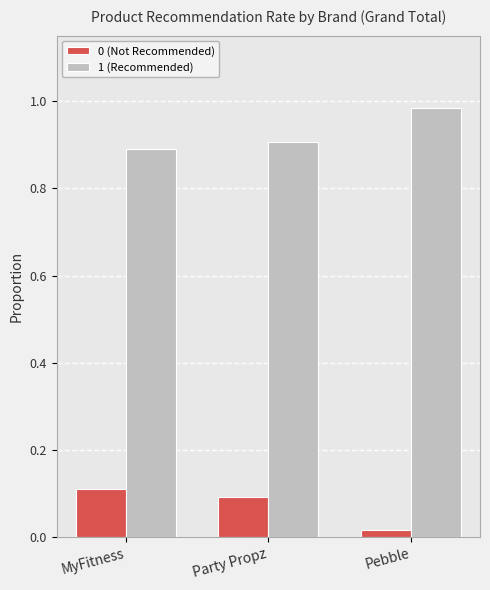

At which category does the chart reach its minimum across all series?

Pebble